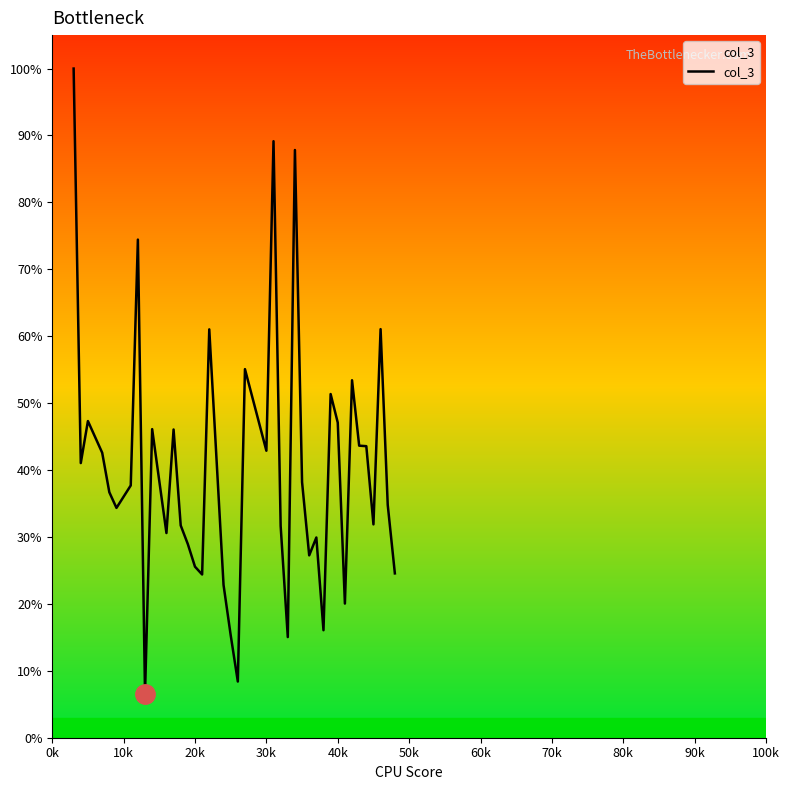

Is this an area chart (filled region under the line)?

Yes